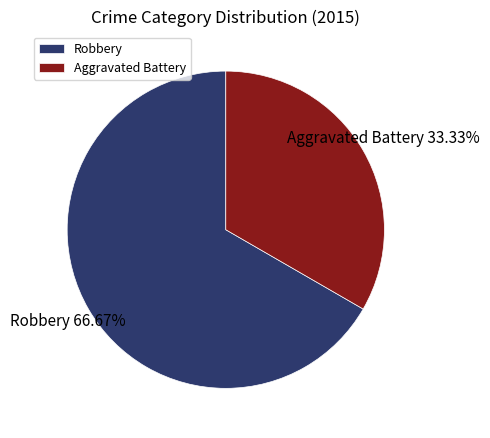

Count the number of slices in the pie.

2